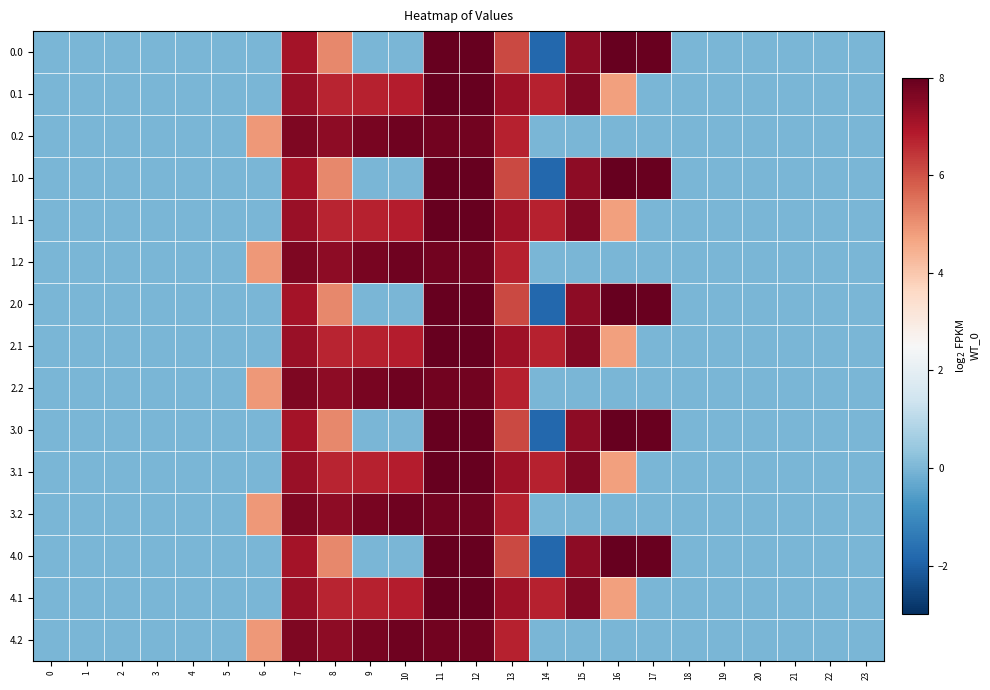

How many distinct data groups are displayed?

15